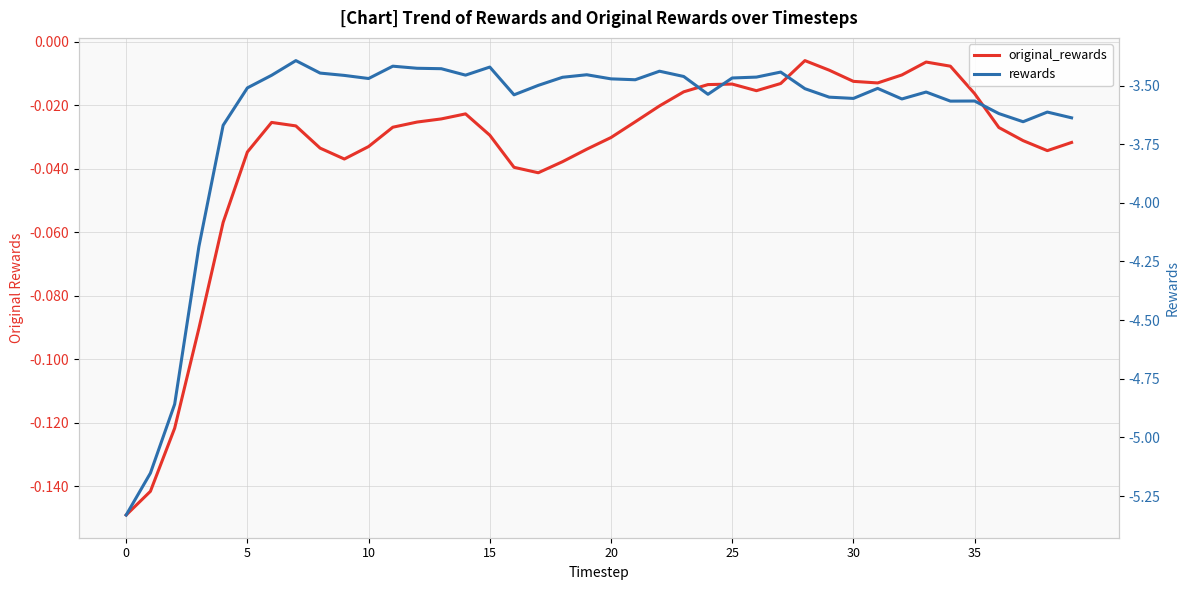

What is the label of the 11th point from the left?

10